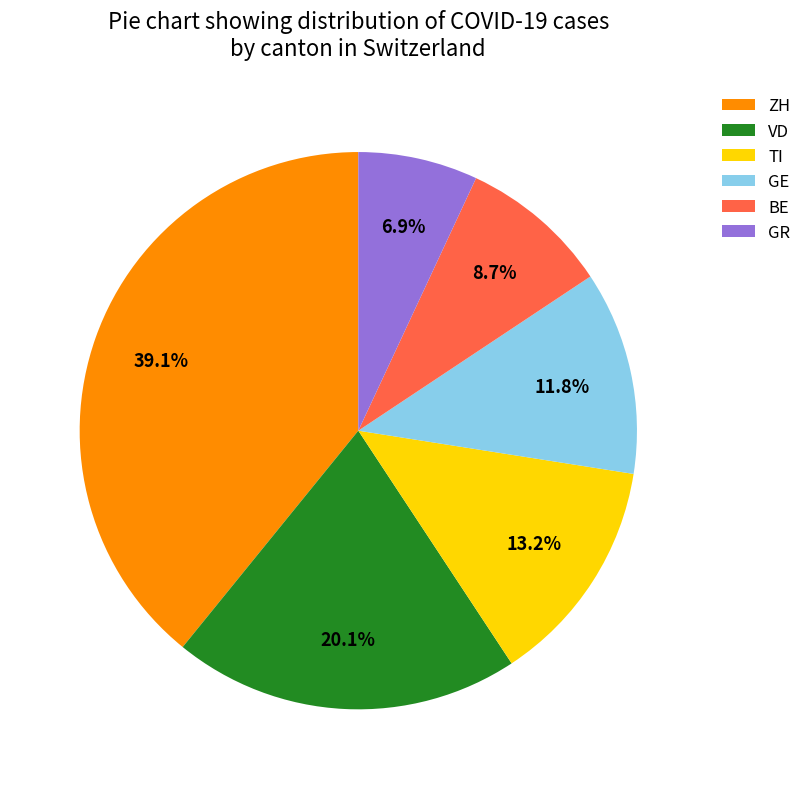

What is the smallest slice in the pie chart?

GR